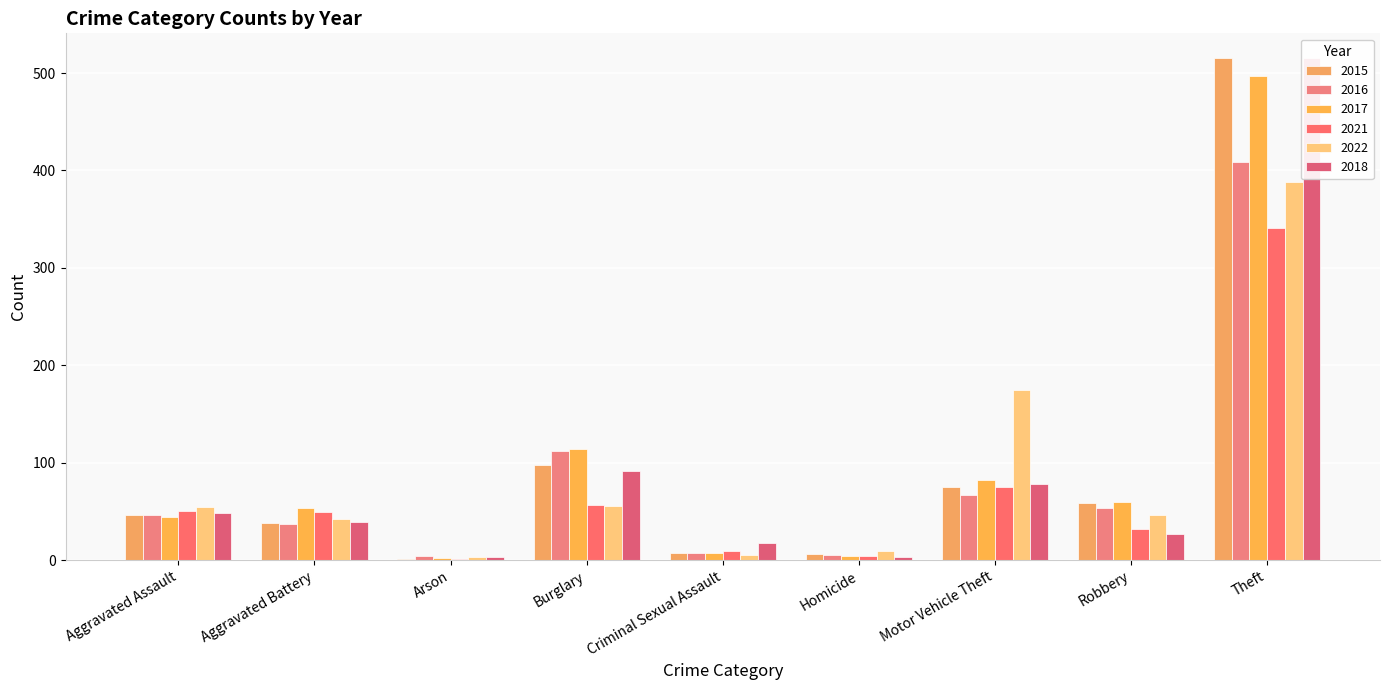

Which series has the largest total across all categories?

2017